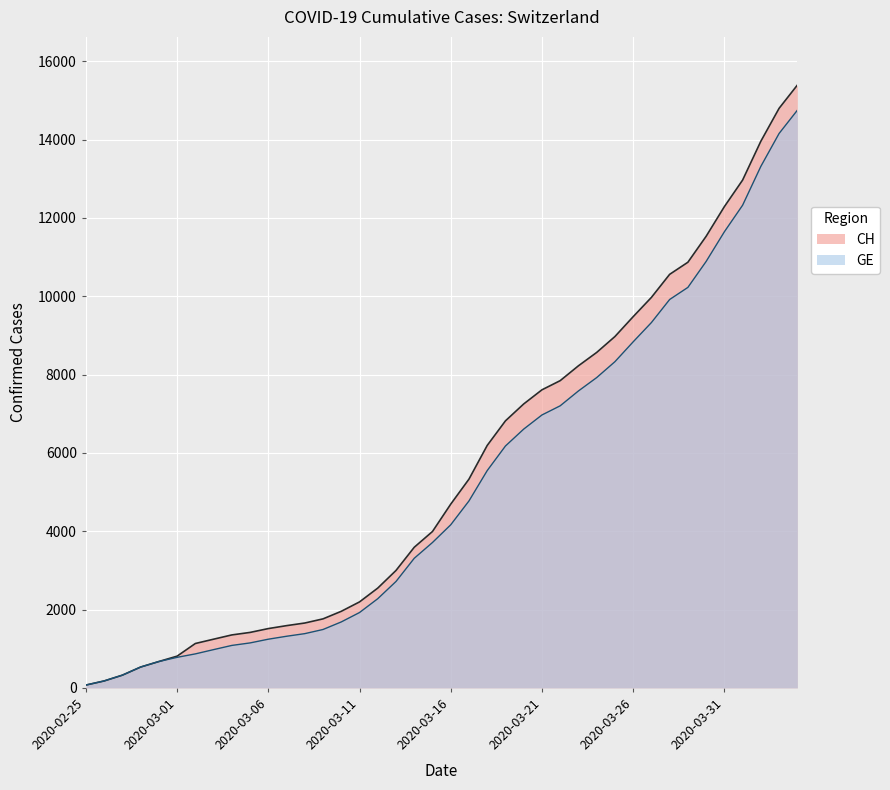

List the labels in order of CH value, smallest first.

2020-02-25, 2020-02-26, 2020-02-27, 2020-02-28, 2020-02-29, 2020-03-01, 2020-03-02, 2020-03-03, 2020-03-04, 2020-03-05, 2020-03-06, 2020-03-07, 2020-03-08, 2020-03-09, 2020-03-10, 2020-03-11, 2020-03-12, 2020-03-13, 2020-03-14, 2020-03-15, 2020-03-16, 2020-03-17, 2020-03-18, 2020-03-19, 2020-03-20, 2020-03-21, 2020-03-22, 2020-03-23, 2020-03-24, 2020-03-25, 2020-03-26, 2020-03-27, 2020-03-28, 2020-03-29, 2020-03-30, 2020-03-31, 2020-04-01, 2020-04-02, 2020-04-03, 2020-04-04